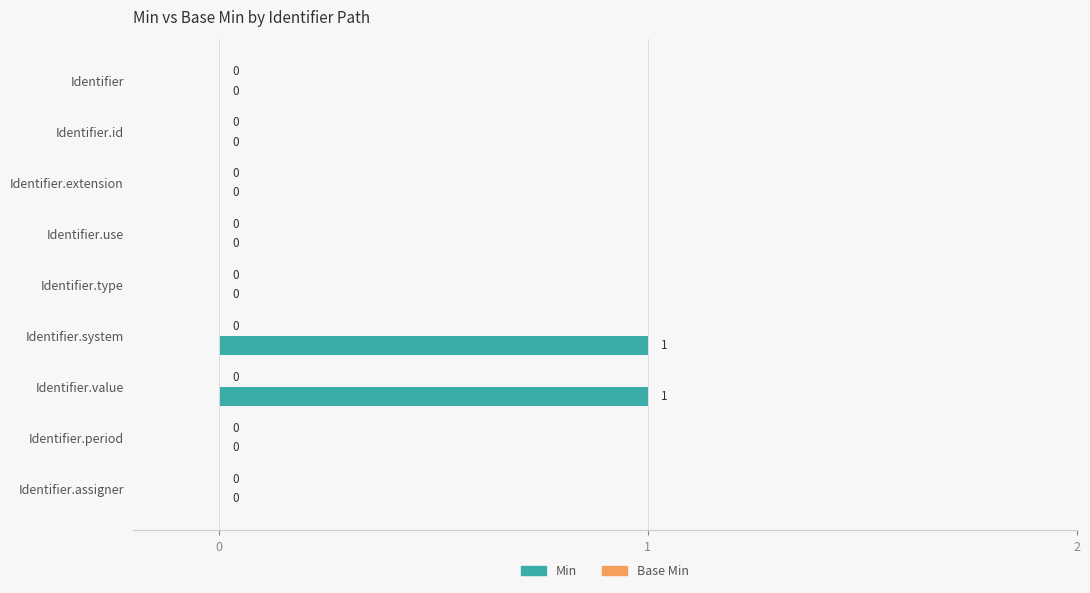

How many values are between 0 and 1?

9